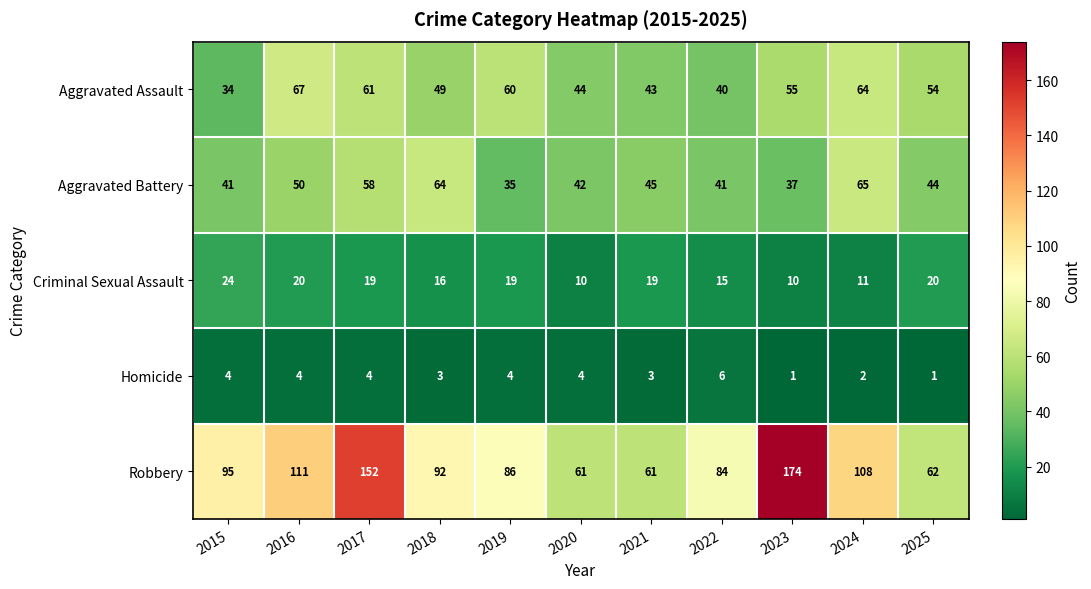

Is it true that Homicide equals 4 at 2016?

True